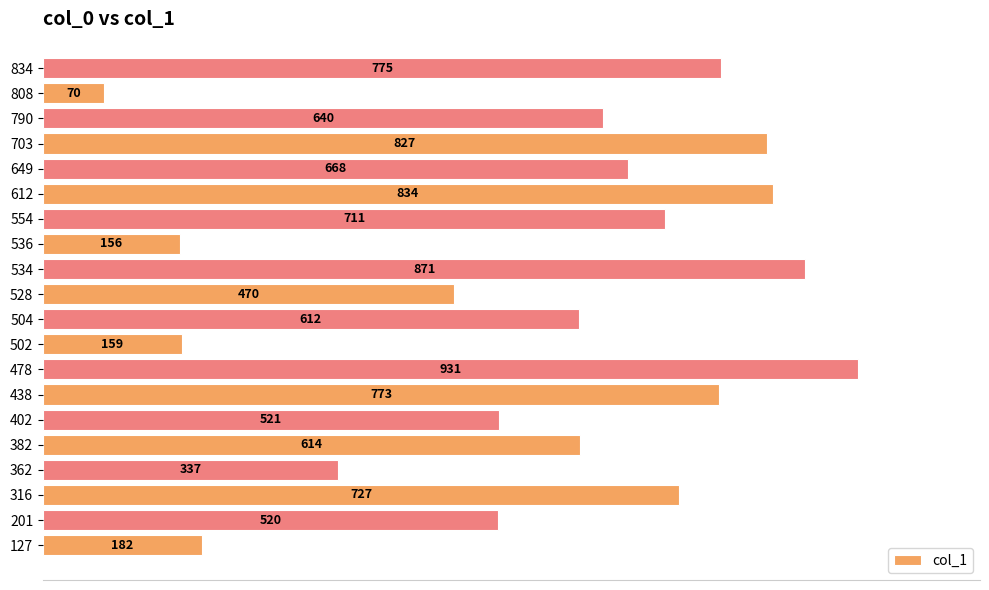

Reading bottom to top, list all the values displayed in this chart.

182	520	727	337	614	521	773	931	159	612	470	871	156	711	834	668	827	640	70	775